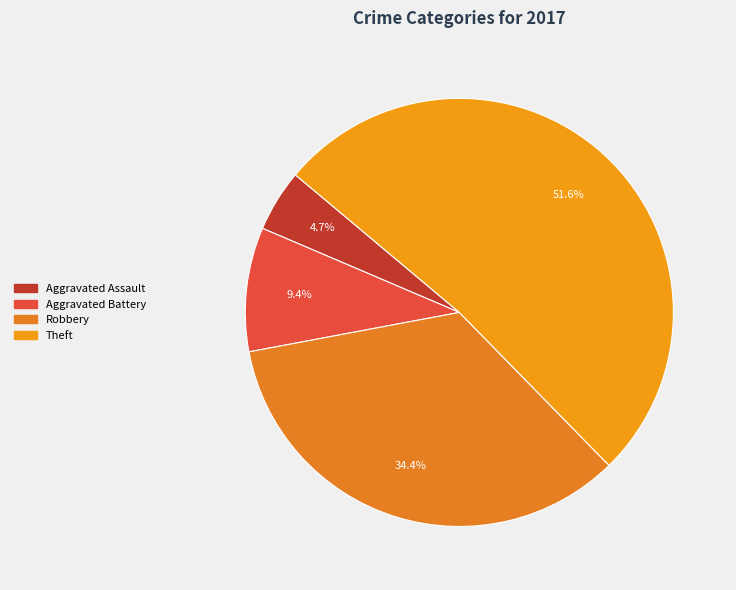

The Aggravated Assault slice represents 5% of the pie. True or false?

True